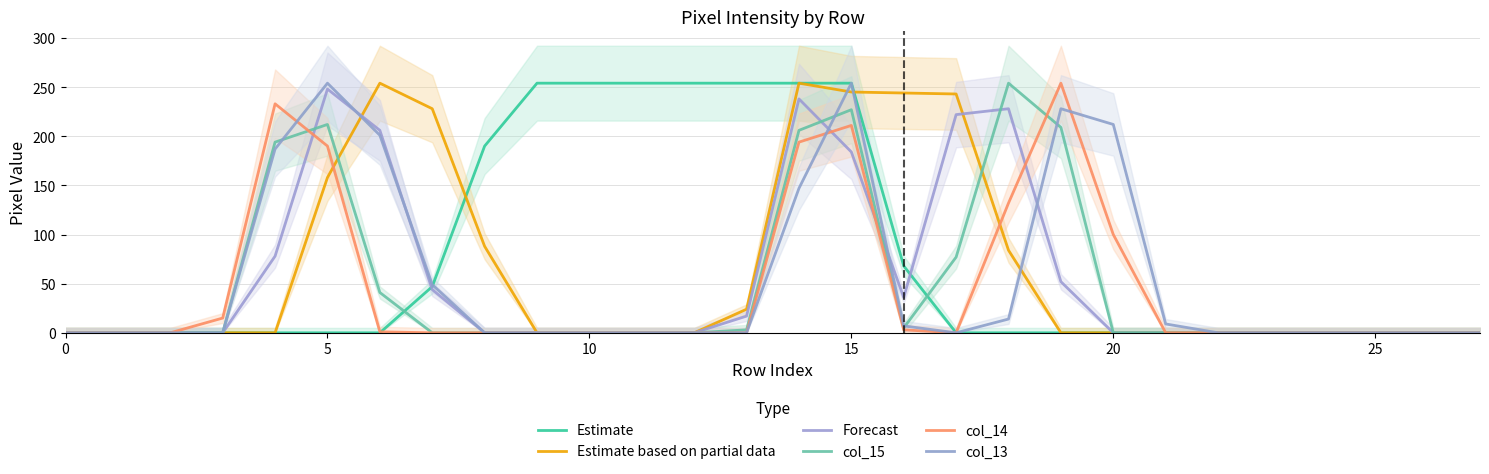

Which series has the largest range (max minus min)?

Estimate